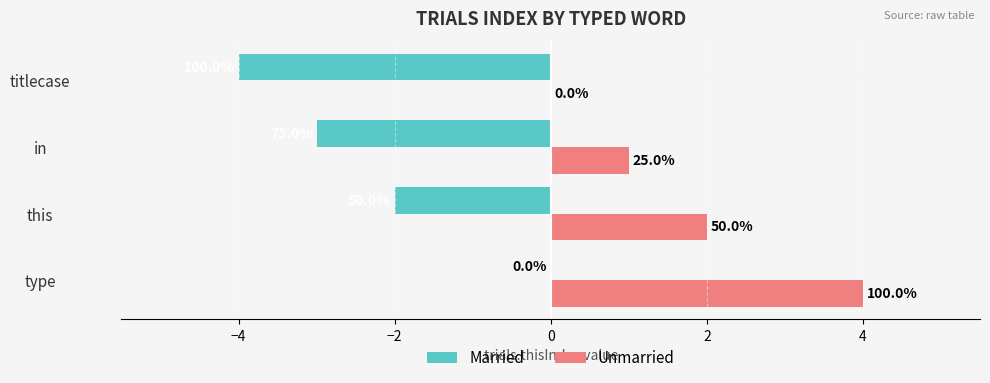

What is the sum of all Married values?

-9